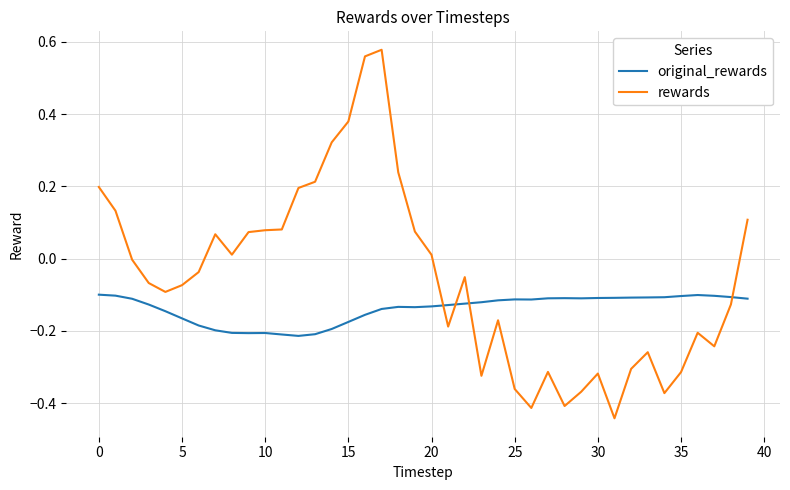

In rewards, how many points are higher than both neighbors (excluding endpoints)?

8